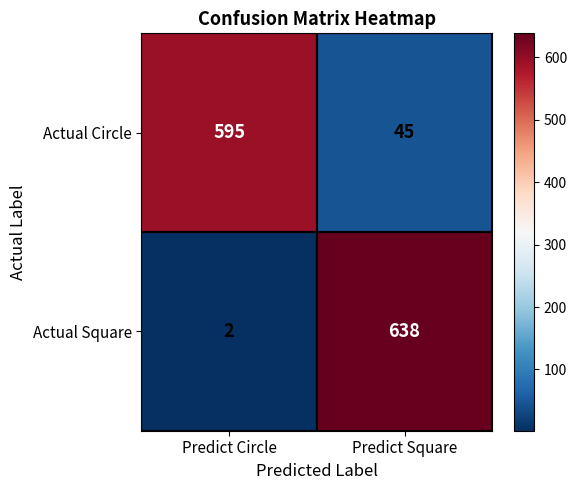

Is it true that Actual Circle equals 217 at Predict Circle?

False